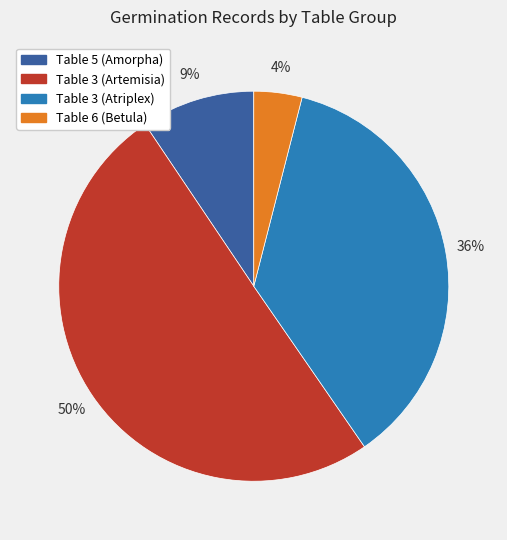

To the nearest percent, what percentage of the pie is Table 5?

9%